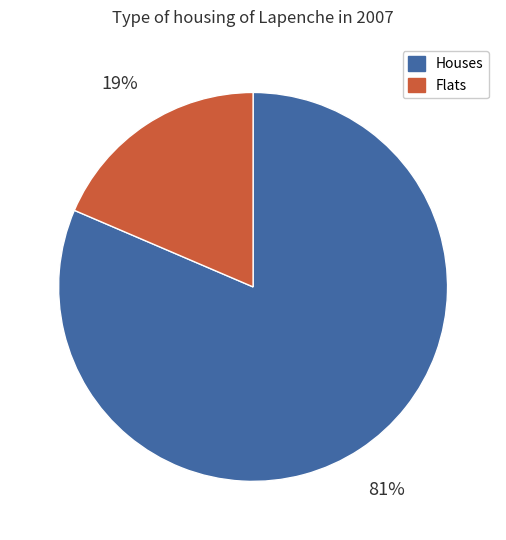

Does any single category account for the majority?

Yes